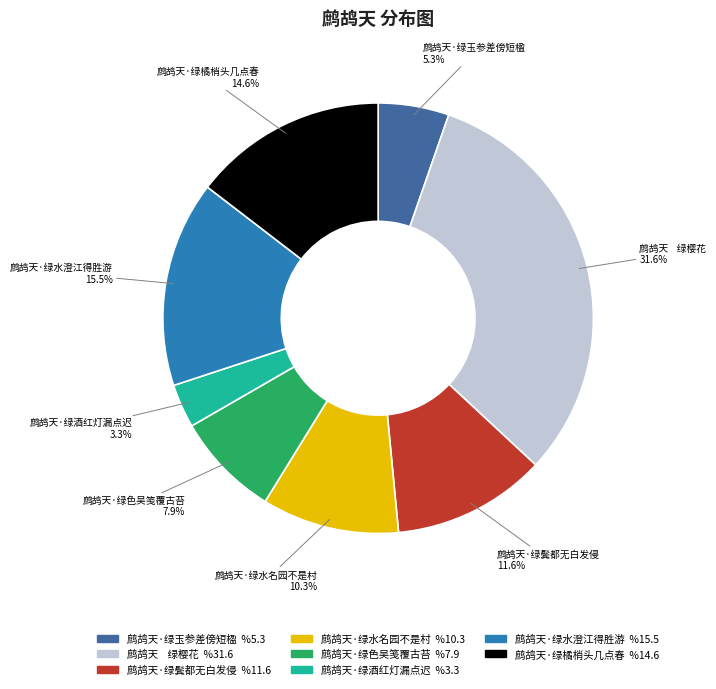

What is the largest slice in the pie chart?

鹧鸪天 绿樱花